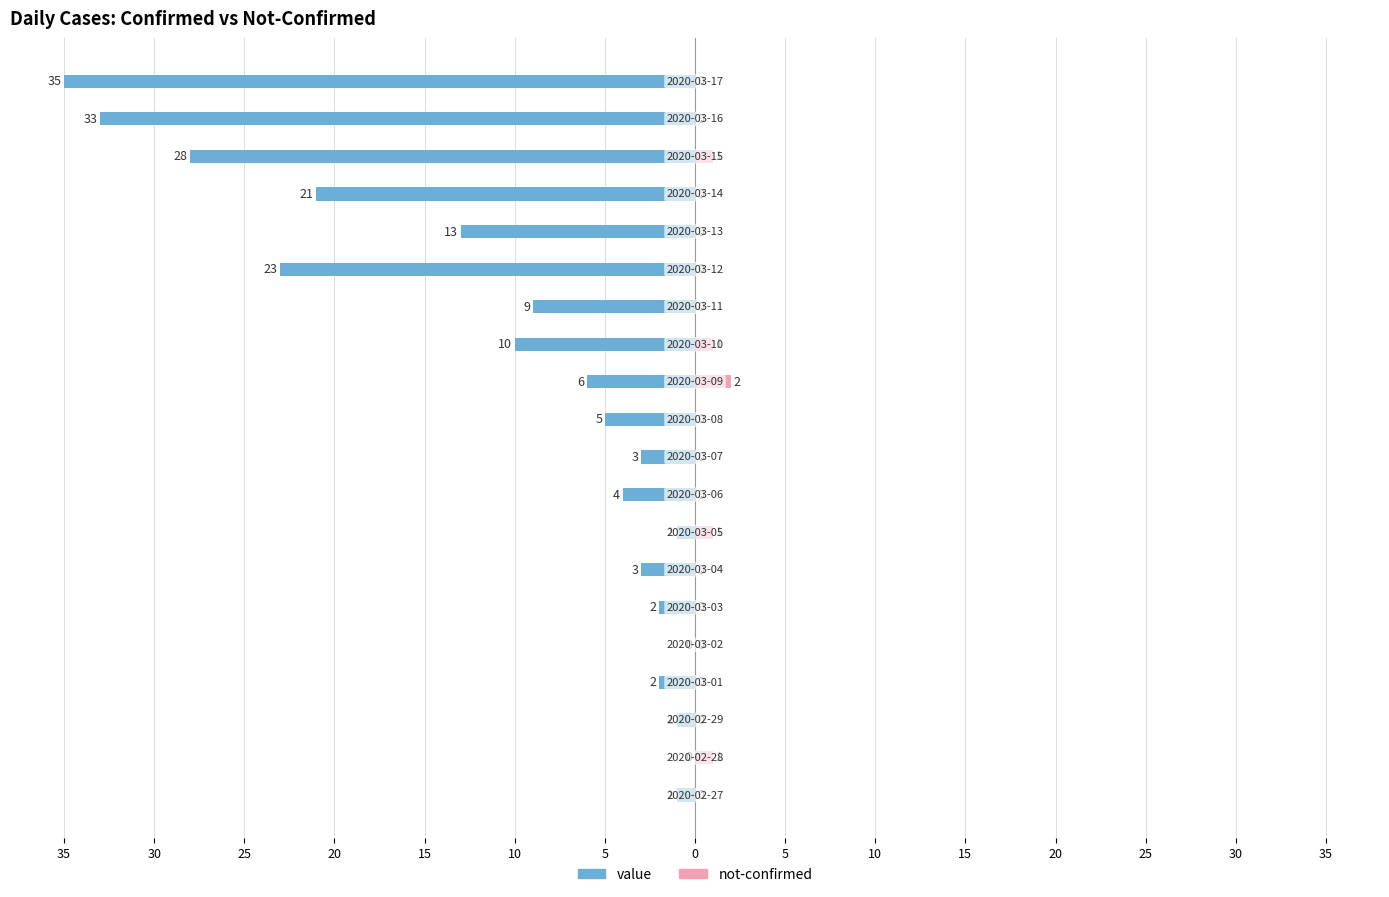

The not-confirmed series shows 1 at 18. True or false?

False